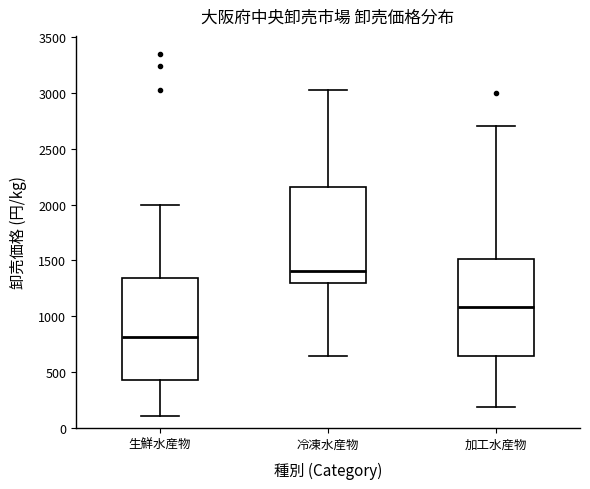

Reading left to right, transcribe this box plot: for each box, give where its median line is, the range the box spans, and where its two whiskers end, as read against the y-axis. The values are not printed on the chart, so give them approximately, as read against the axis.

生鮮水産物: median 800, box 450 to 1350, whiskers 100 to 2000
冷凍水産物: median 1400, box 1300 to 2150, whiskers 650 to 3000
加工水産物: median 1100, box 650 to 1500, whiskers 200 to 2700